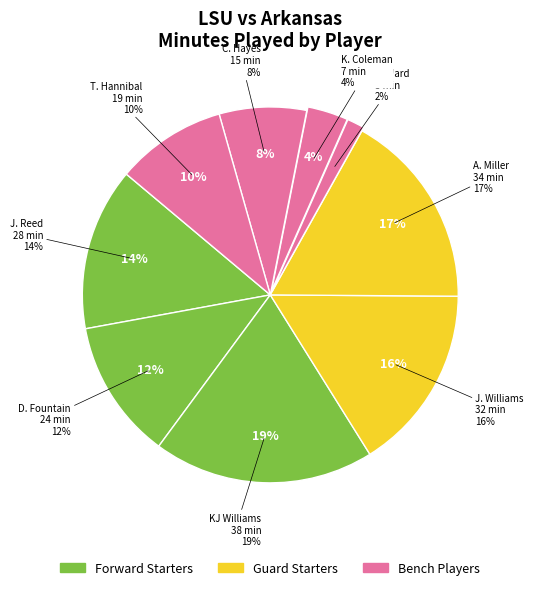

How many segments does this pie chart have?

9